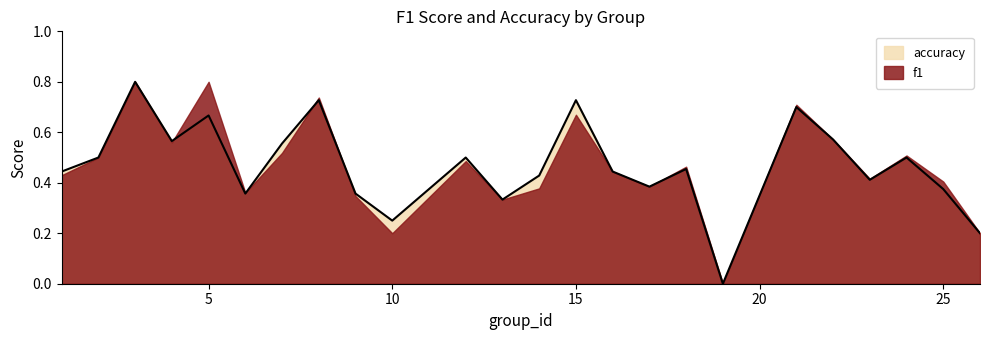

At which label is the value closest to 0?

19